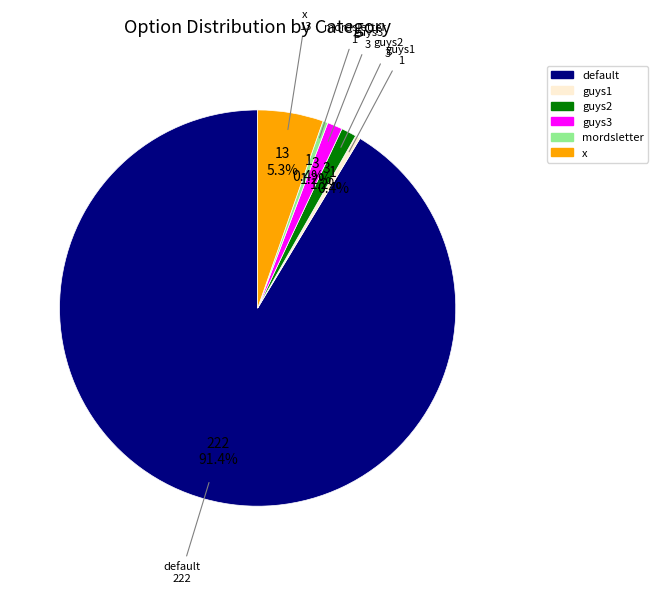

Is there a majority slice in this chart?

Yes